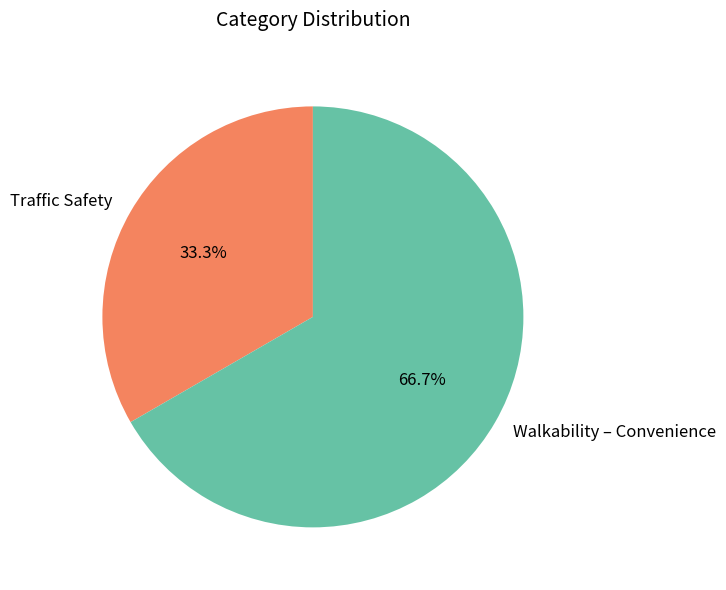

Is there a majority slice in this chart?

Yes